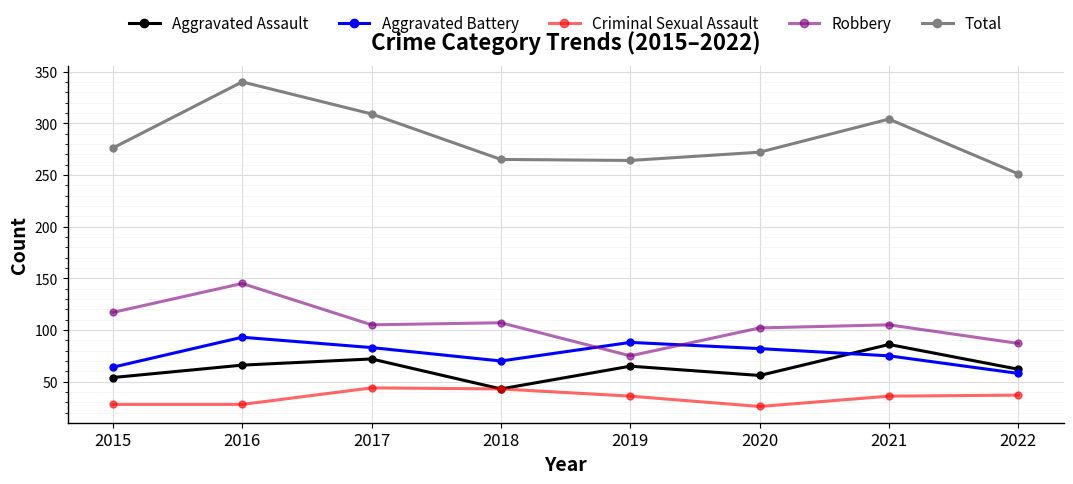

Count the Aggravated Battery values in the range 70 to 88.

5